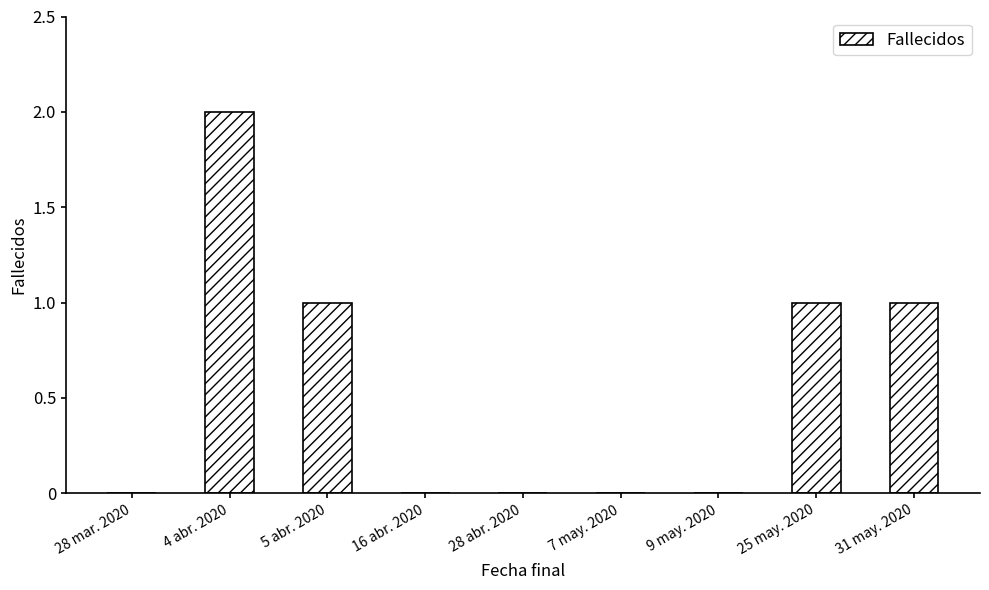

The chart shows a value of 1 at 7 may. 2020. True or false?

False